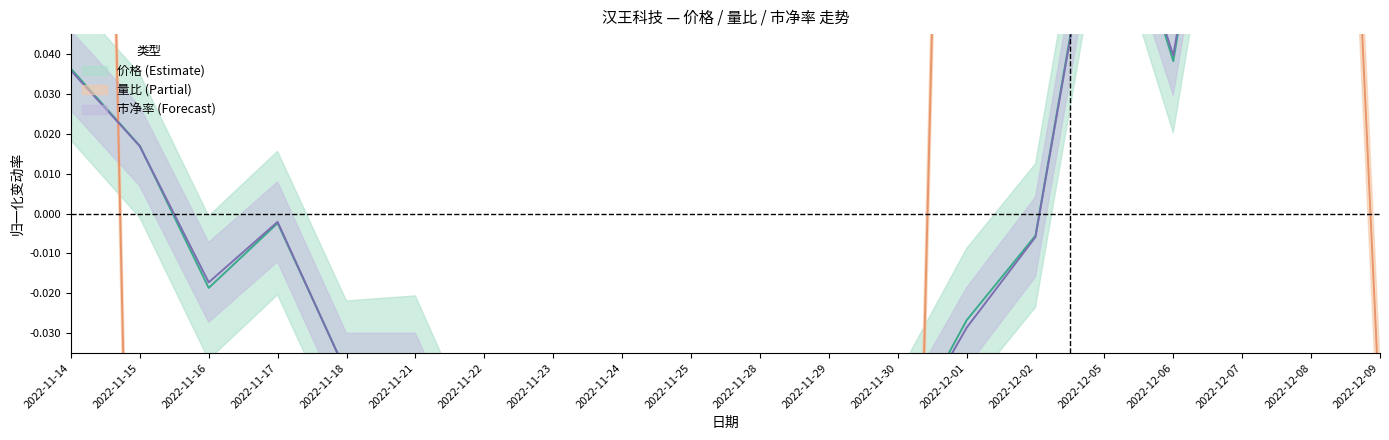

What is the label of the 10th point from the right?

2022-11-28